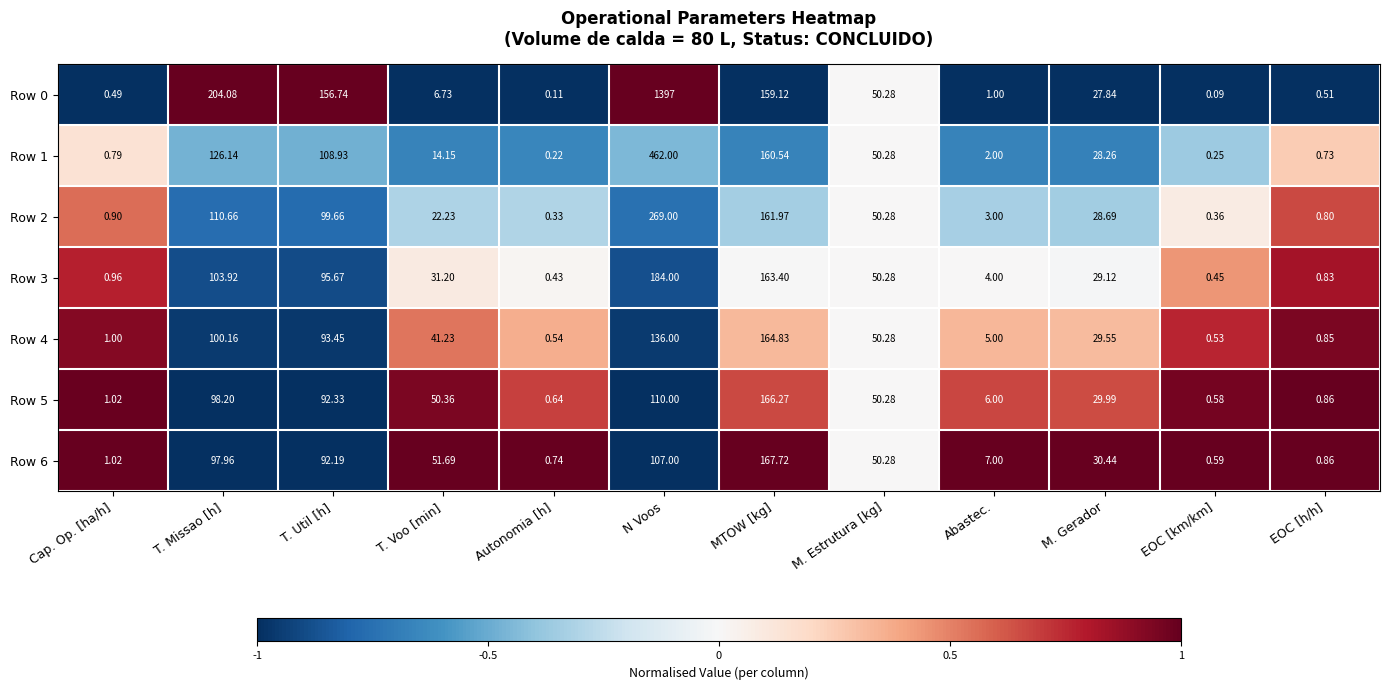

What is the total value across all series at Autonomia [h]?

3.0